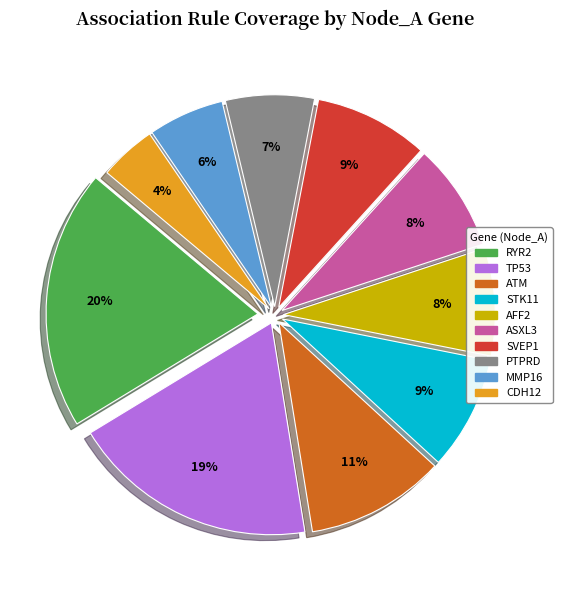

Is it true that PTPRD is 7% of the pie?

True